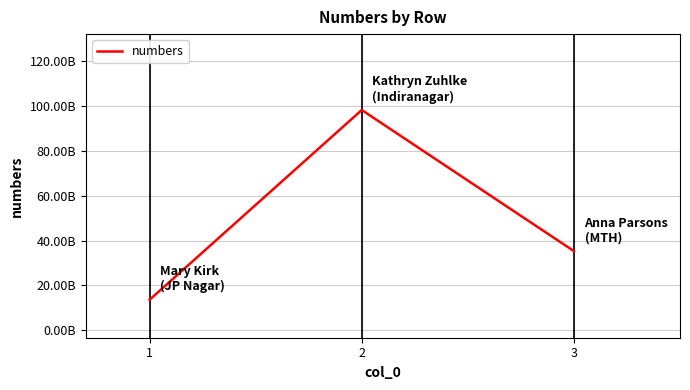

Is this an area chart (filled region under the line)?

No